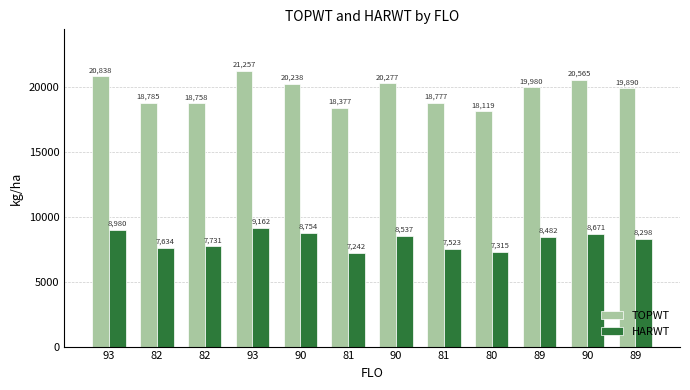

What is the difference between the maximum and minimum values in the HARWT series?

1920